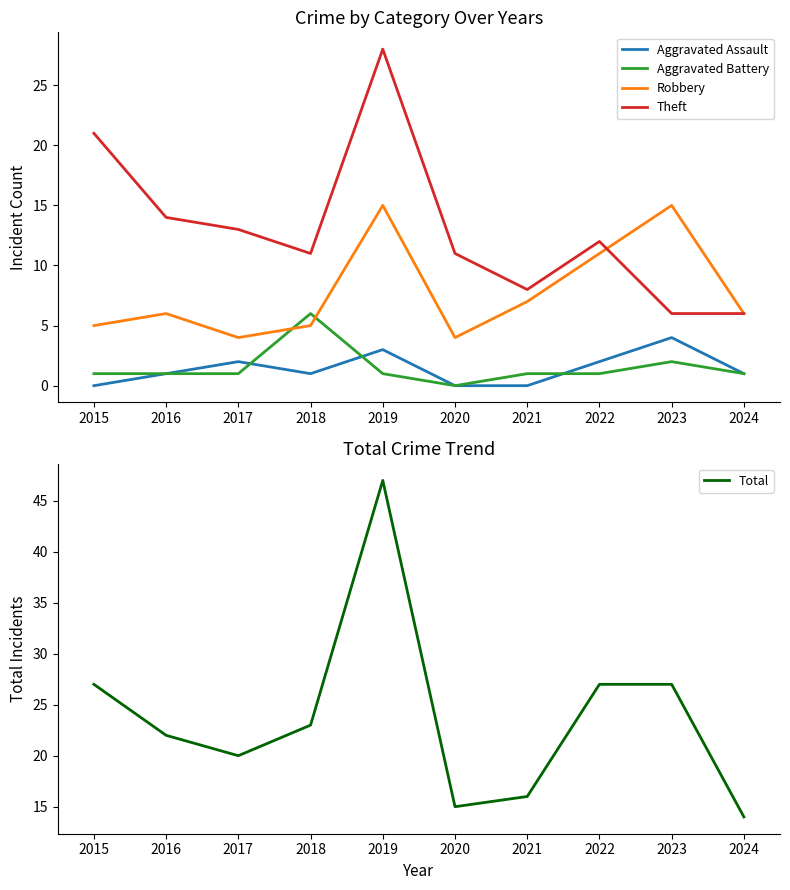

At which category does Aggravated Battery reach its first local peak?

2018